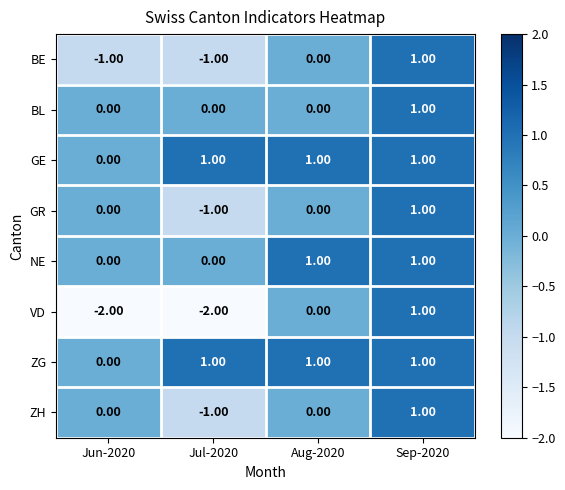

What is the total value across all series at Sep-2020?

8